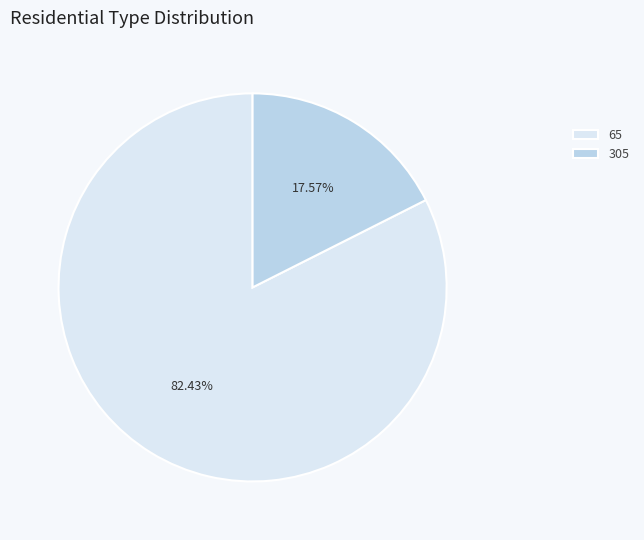

Which slice is the smallest?

305